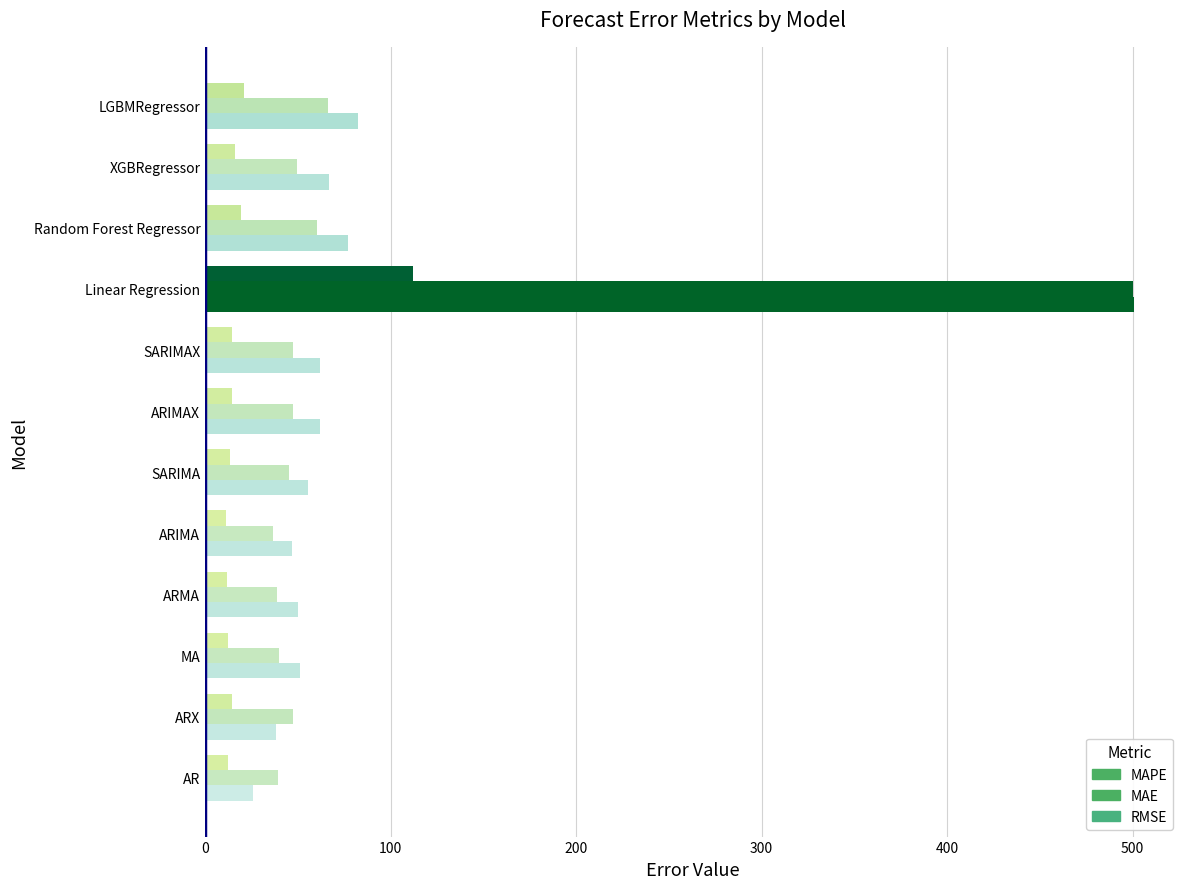

How many values in the RMSE series are below 61?

6